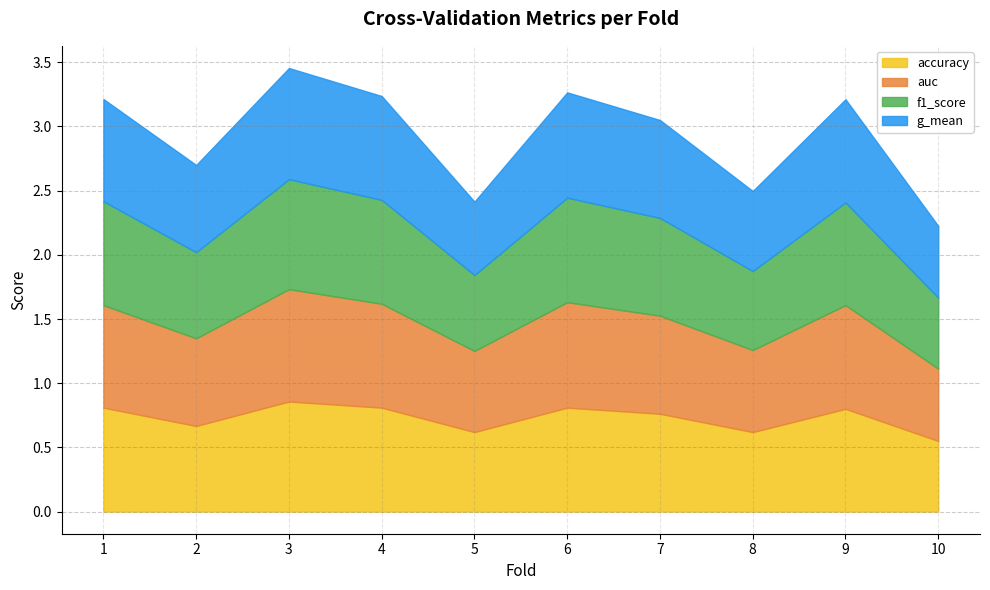

What is the value of the auc point at the 1st from the left?

0.8